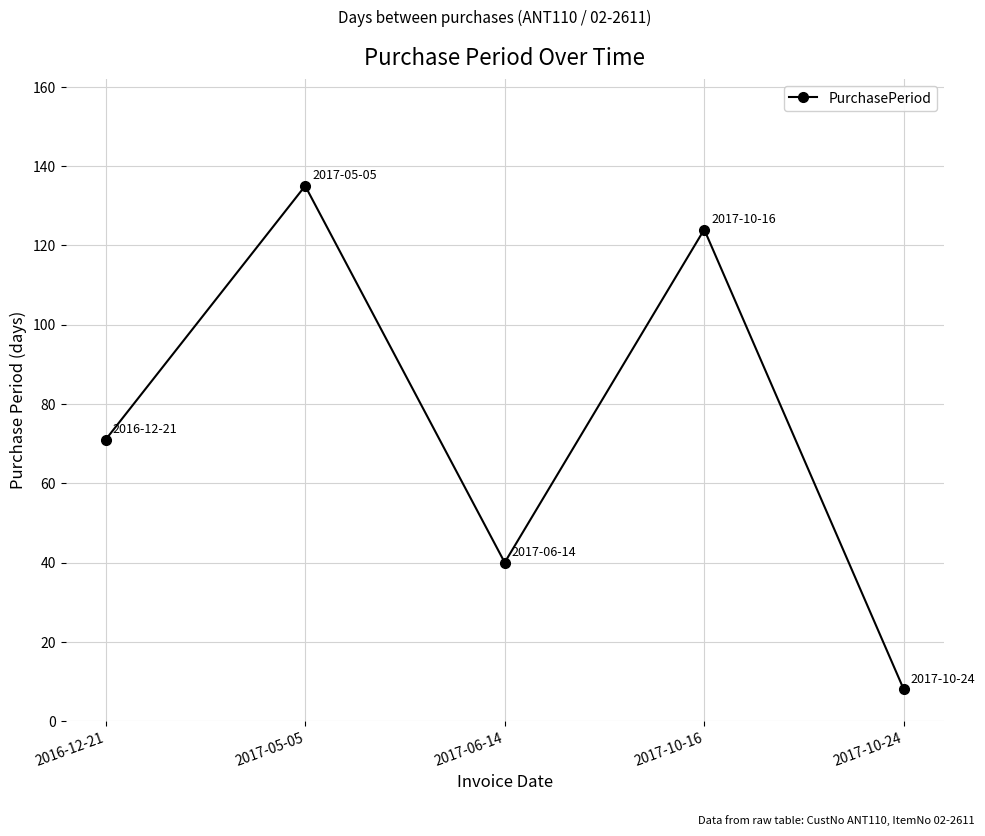

Does the chart have visible grid lines?

Yes